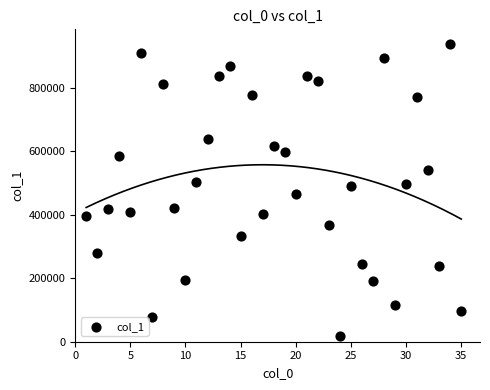

What is the range of Y values (max minus min)?

919244